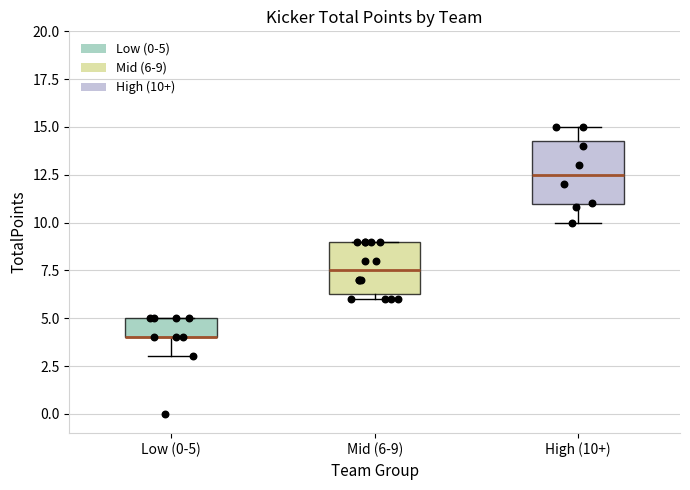

Reading left to right, read every box against the y-axis: the position of its median line, the range the box covers, and the ends of its whiskers. The values are not printed on the chart, so give them approximately, as read against the axis.

Low (0-5): median 4.0 (drawn on the box's lower edge), box 4.0 to 5.0, whiskers 3.0 to 5.0
Mid (6-9): median 7.5, box 6.5 to 9.0, whiskers 6.0 to 9.0
High (10+): median 12.5, box 11.0 to 14.5, whiskers 10.0 to 15.0